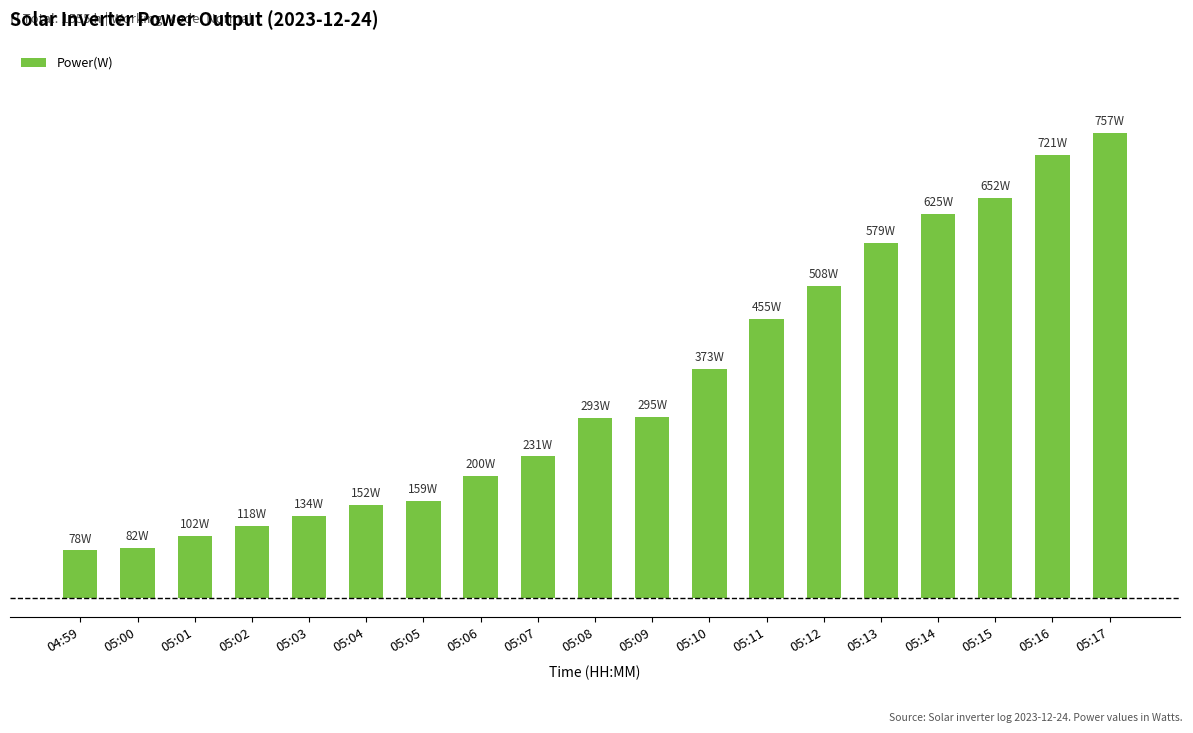

Reading left to right, transcribe all the data shown in this chart.

04:59=78	05:00=82	05:01=102	05:02=118	05:03=134	05:04=152	05:05=159	05:06=200	05:07=231	05:08=293	05:09=295	05:10=373	05:11=455	05:12=508	05:13=579	05:14=625	05:15=652	05:16=721	05:17=757